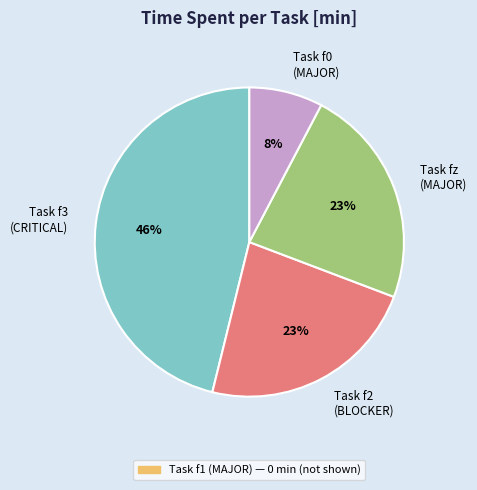

To the nearest percent, what is the average slice percentage?

25%